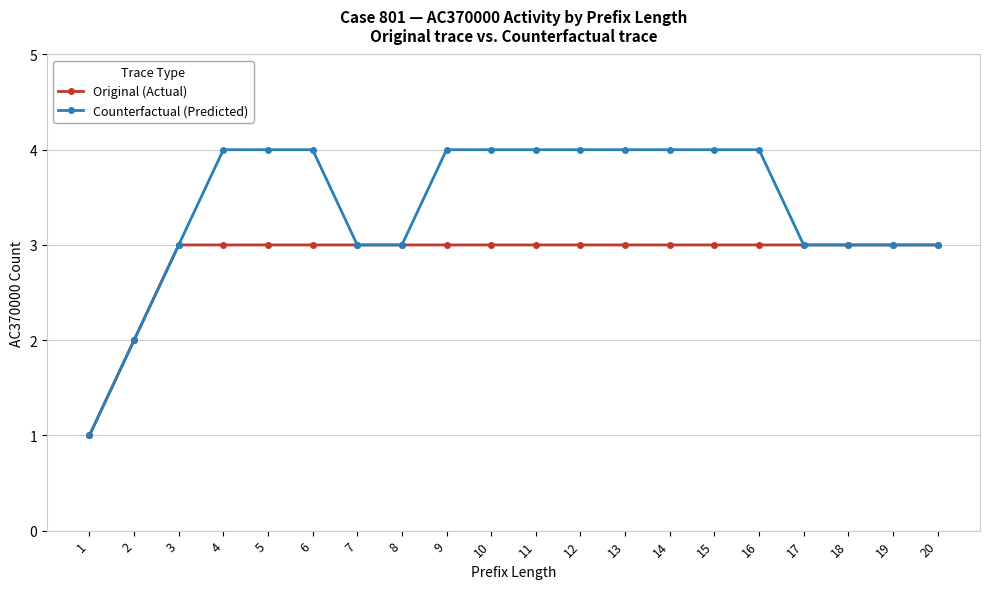

Rank the series at 16 from highest to lowest value.

Counterfactual (Predicted), Original (Actual)